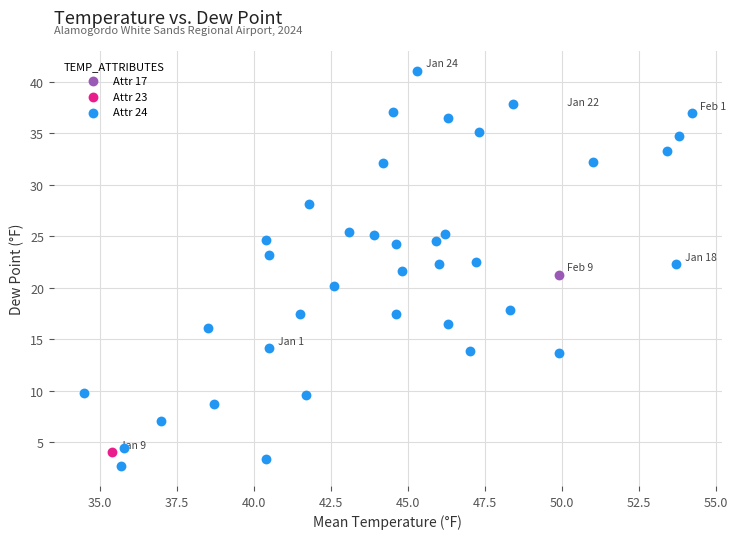

What are all the series names shown in the legend?

Attr 17, Attr 23, Attr 24